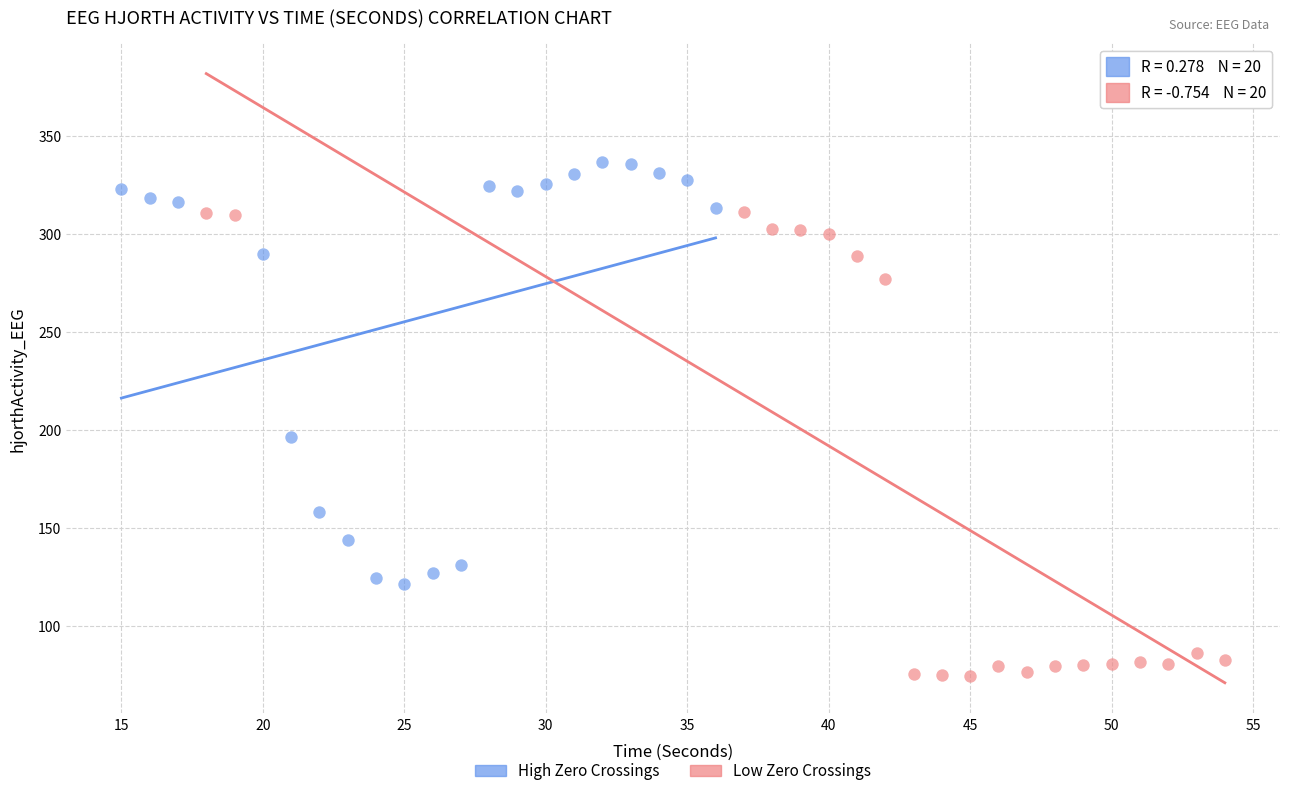

Which series reaches the maximum Y coordinate?

High Zero Crossings